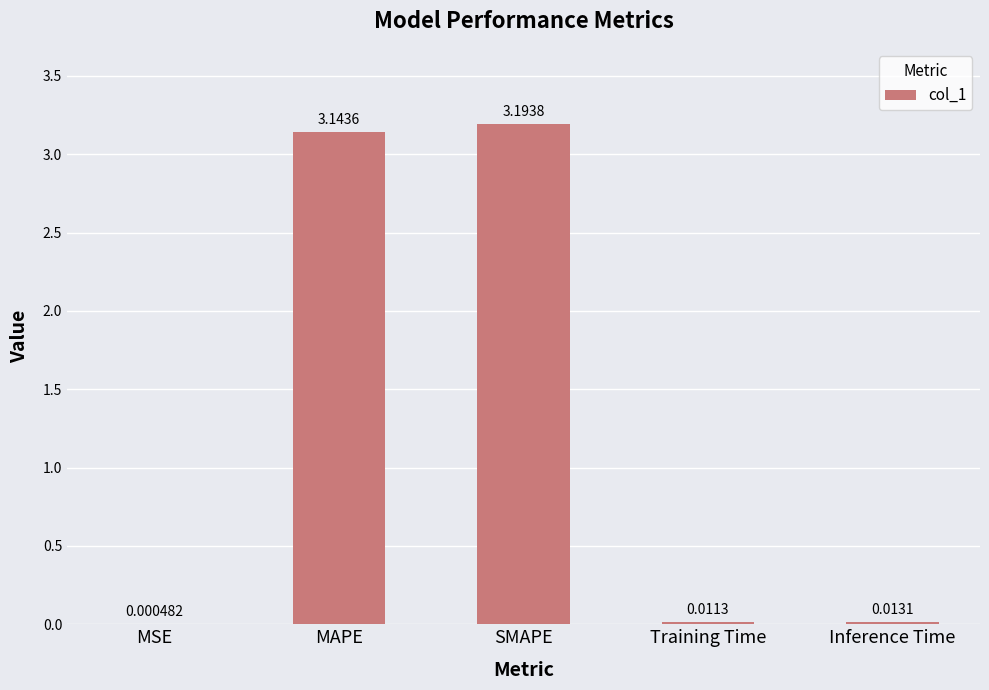

Between Inference Time and MSE, which is larger?

Inference Time